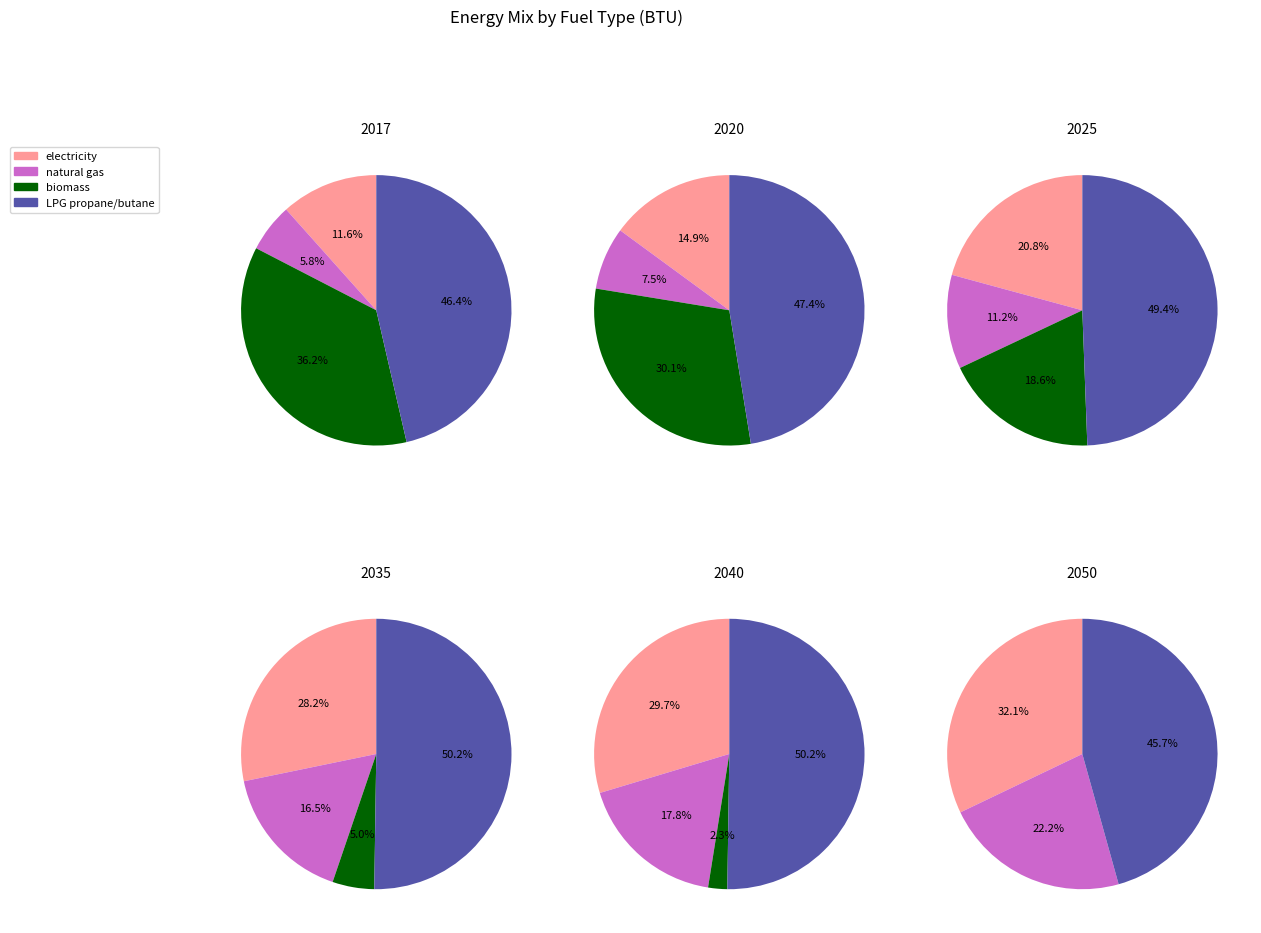

Does any single category account for the majority?

No